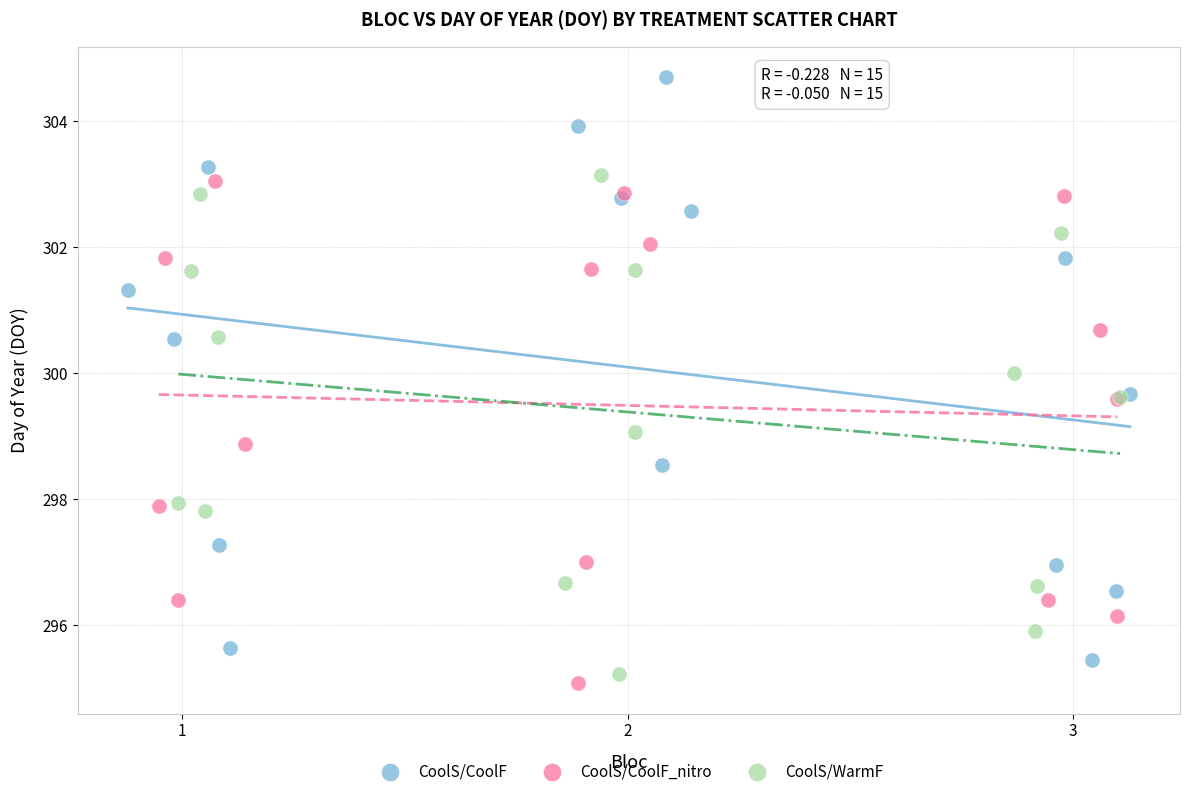

Which series contains the highest Y value?

CoolS/CoolF